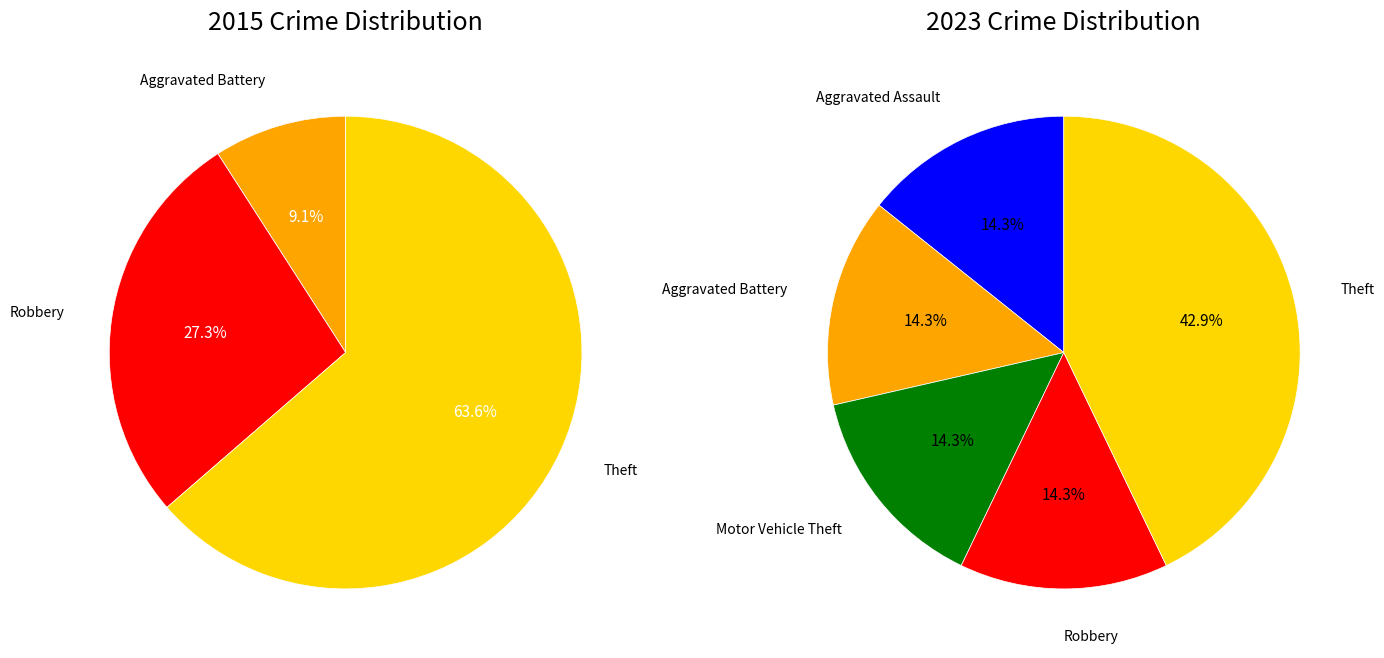

How many segments does this pie chart have?

5